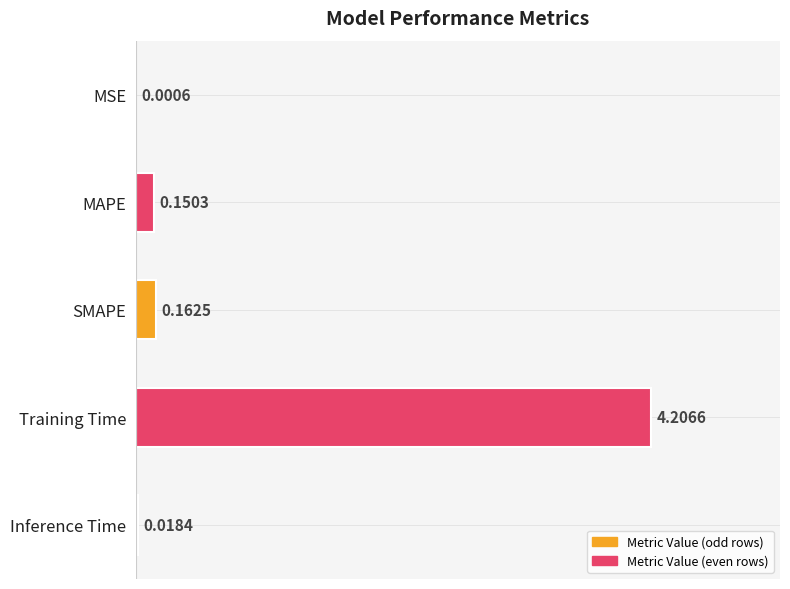

At which label is the value closest to 2?

SMAPE